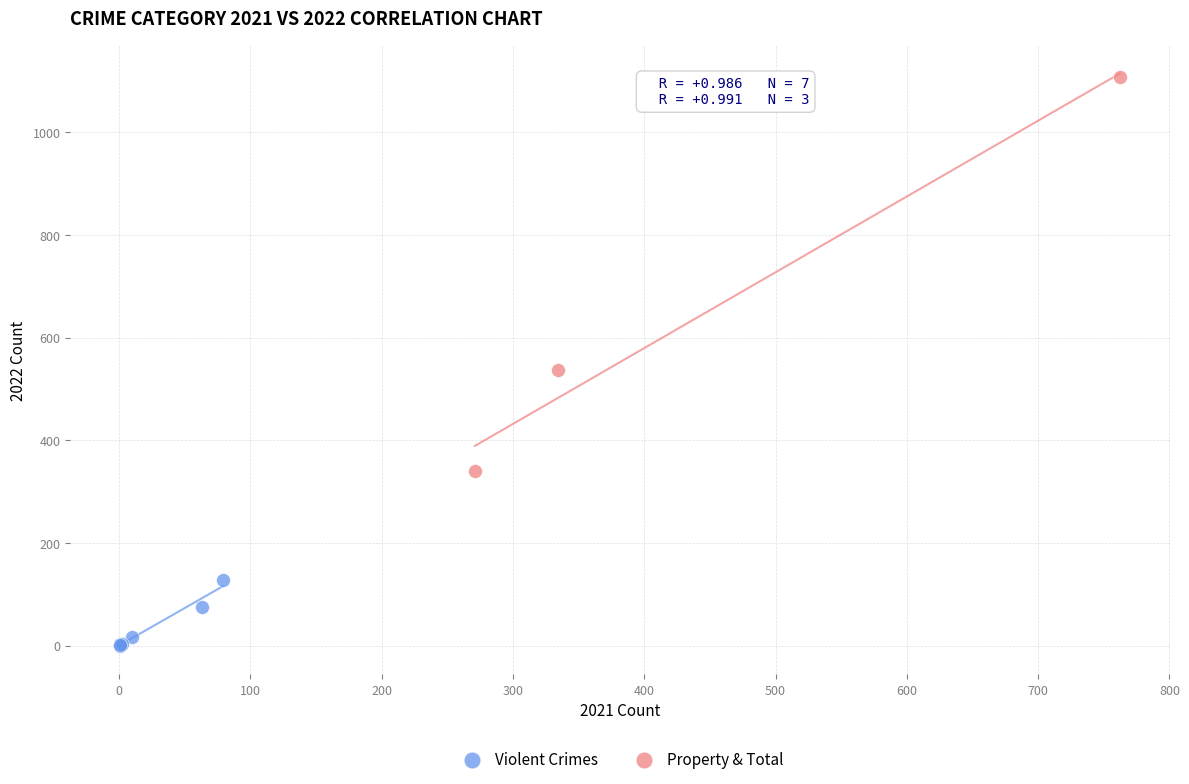

Which series reaches the maximum Y coordinate?

Property & Total